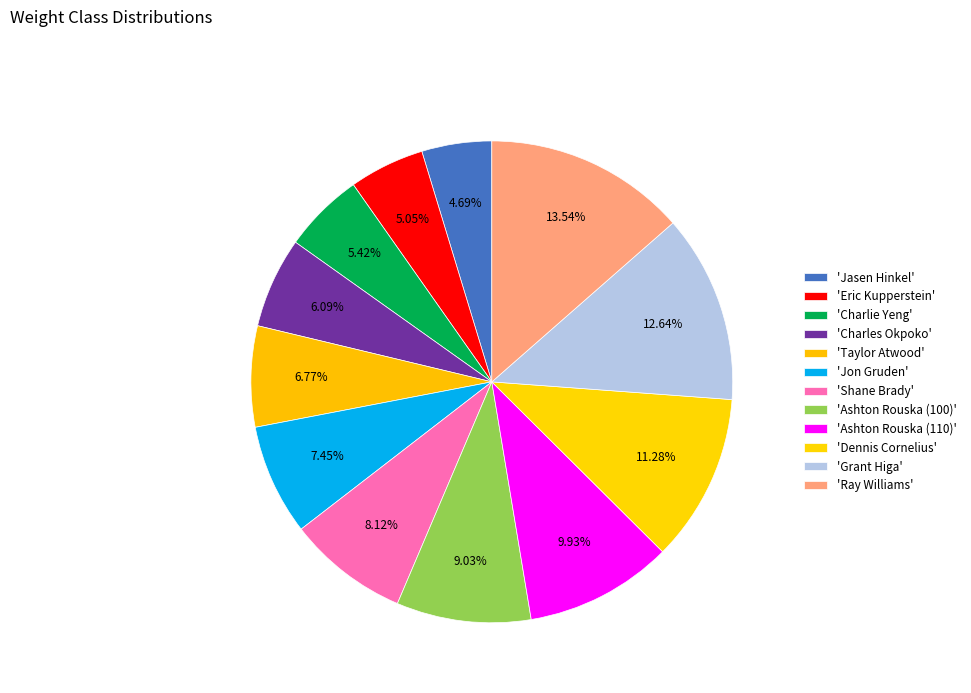

Count the number of slices in the pie.

12